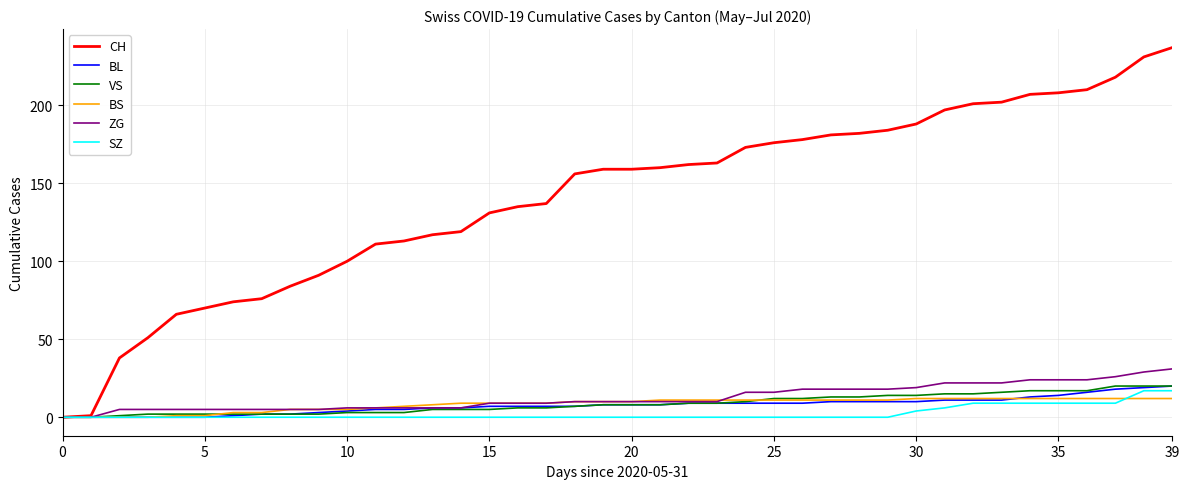

Which series has the largest total across all categories?

CH